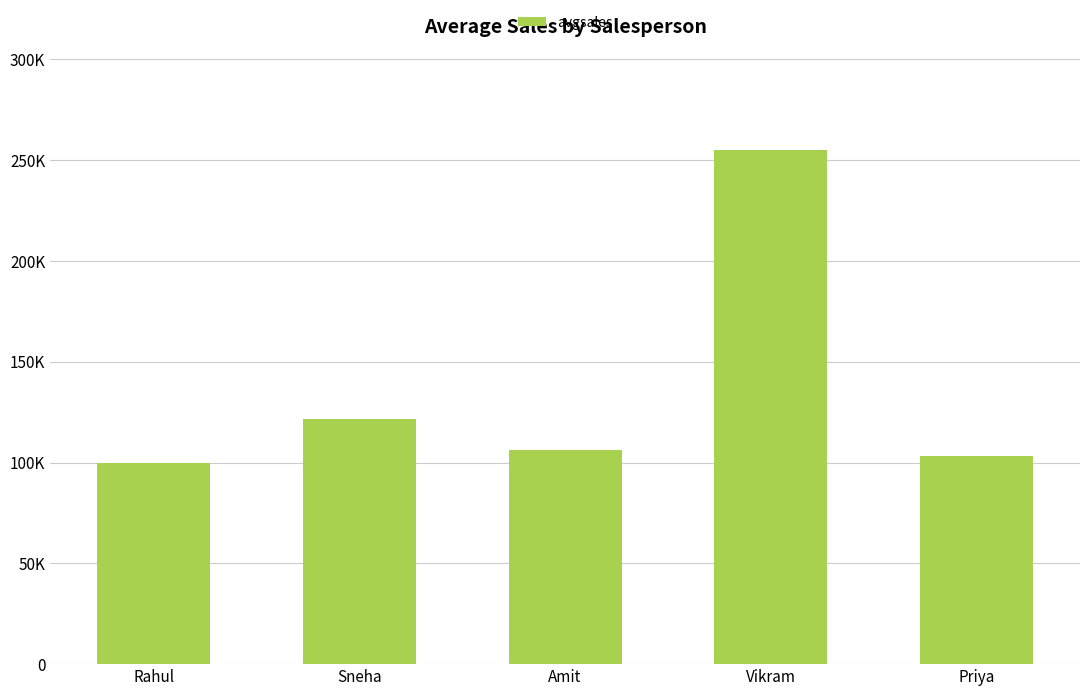

Does the chart contain any negative values?

No